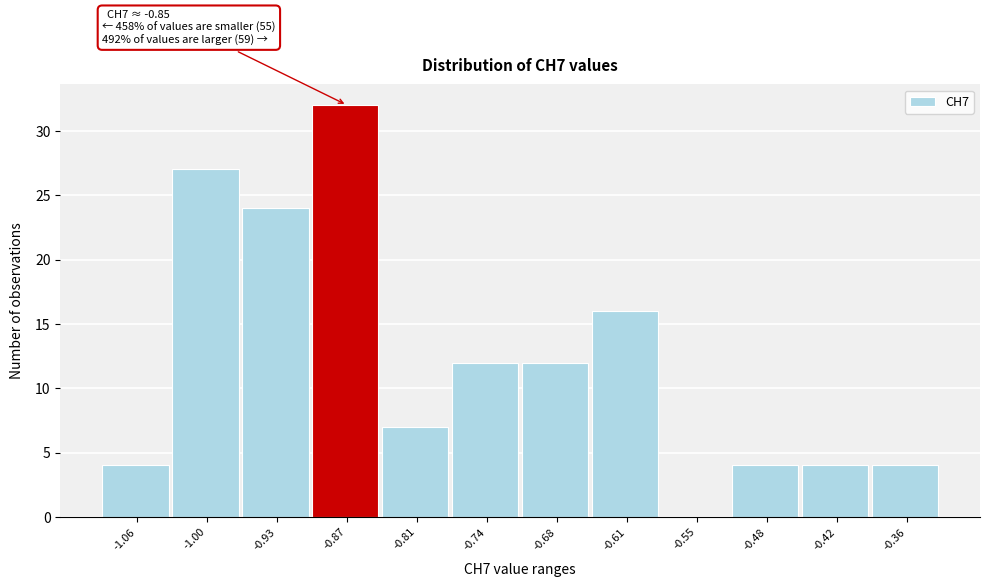

Reading left to right, list all the values displayed in this chart.

-1.06=4	-1.00=27	-0.93=24	-0.87=32	-0.81=7	-0.74=12	-0.68=12	-0.61=16	-0.55=0	-0.48=4	-0.42=4	-0.36=4